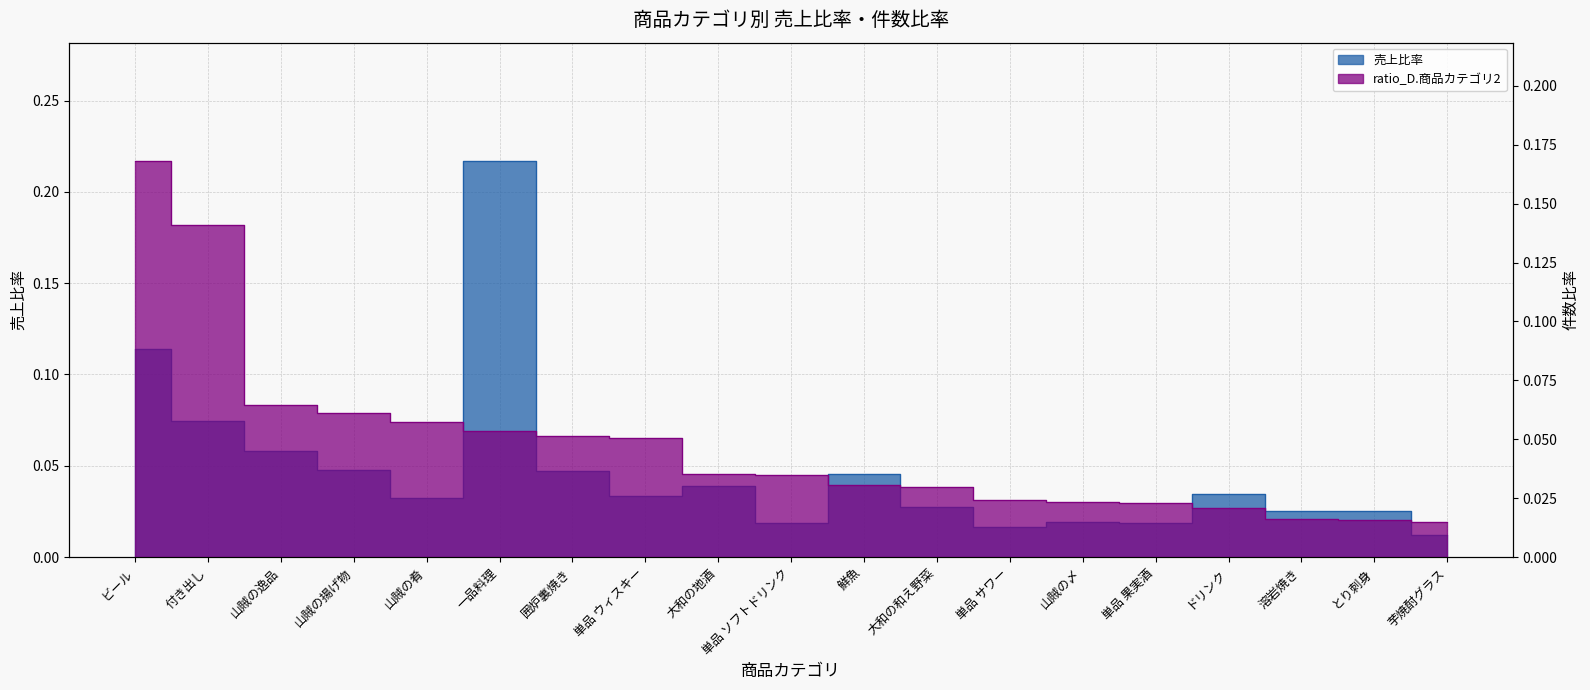

After their last crossing, which series has the higher values: 売上比率 or ratio_D.商品カテゴリ2?

ratio_D.商品カテゴリ2